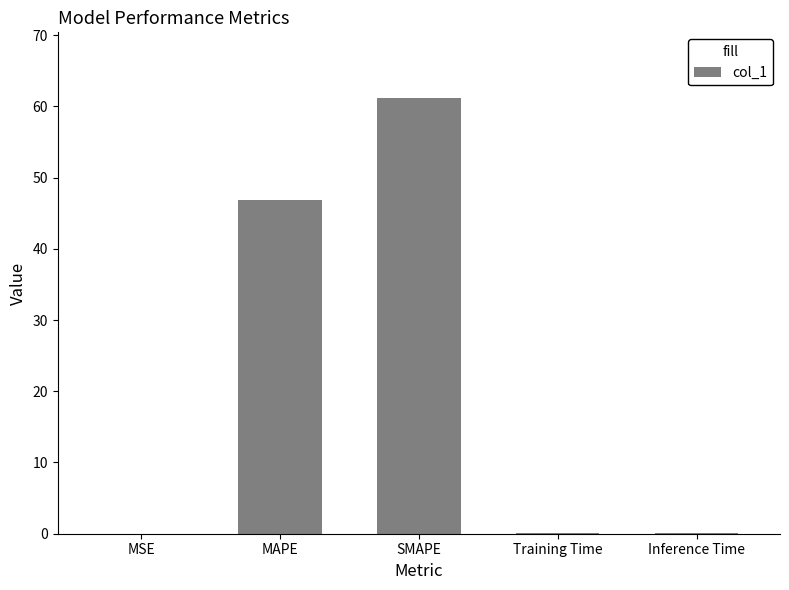

The value at MAPE is 46.9. True or false?

True